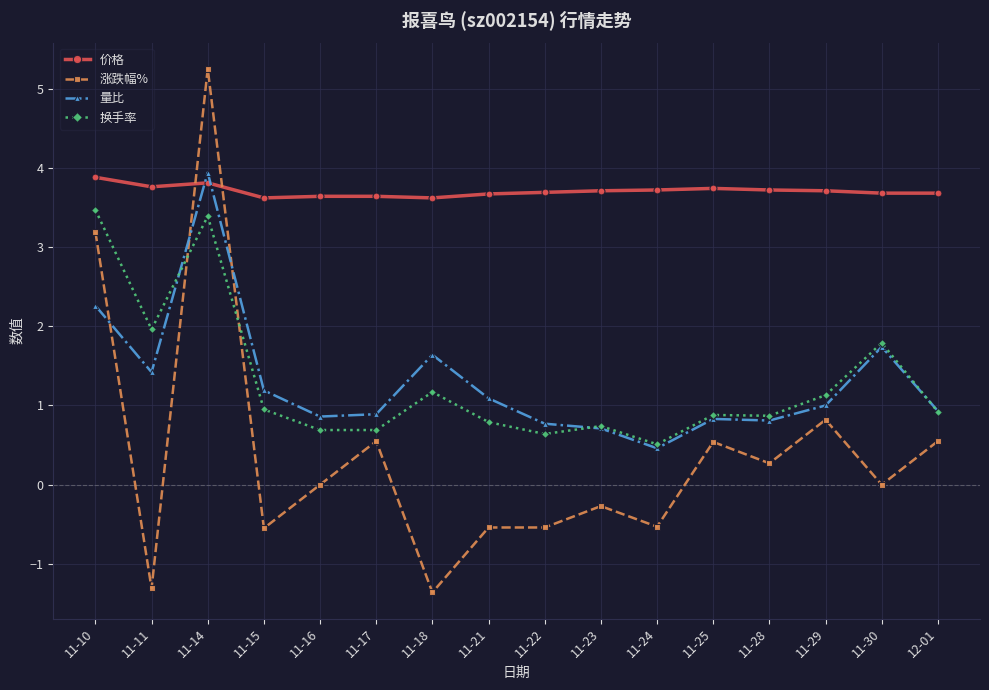

How many data points does each series have?

16